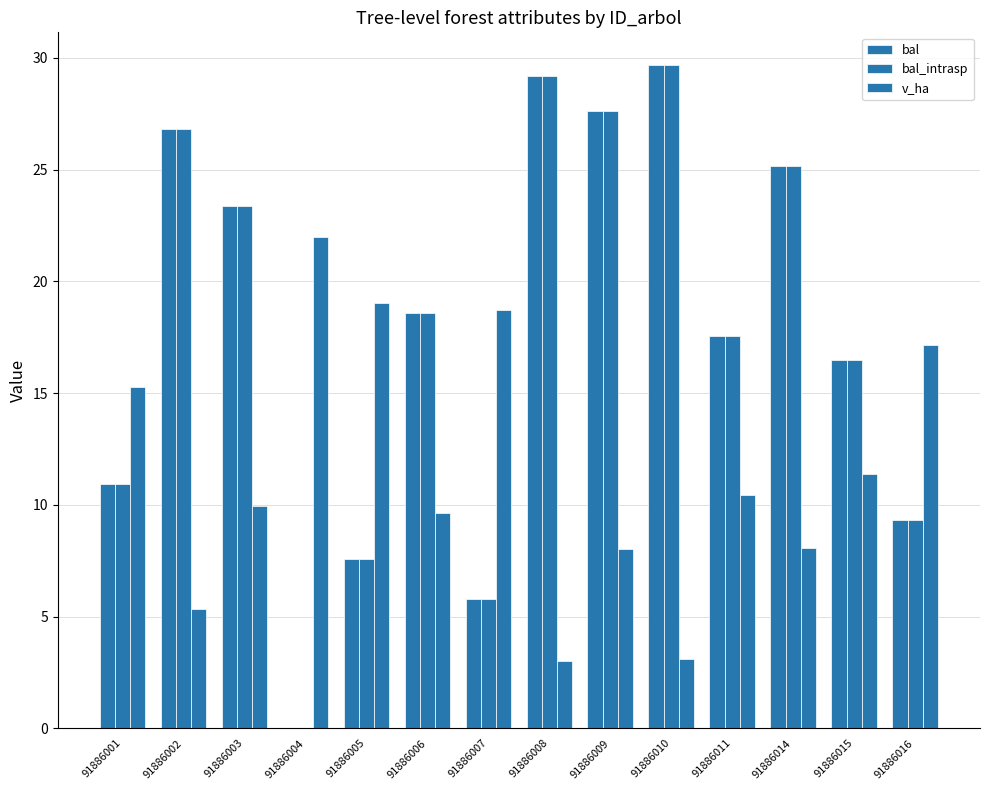

How many groups of bars are there?

14